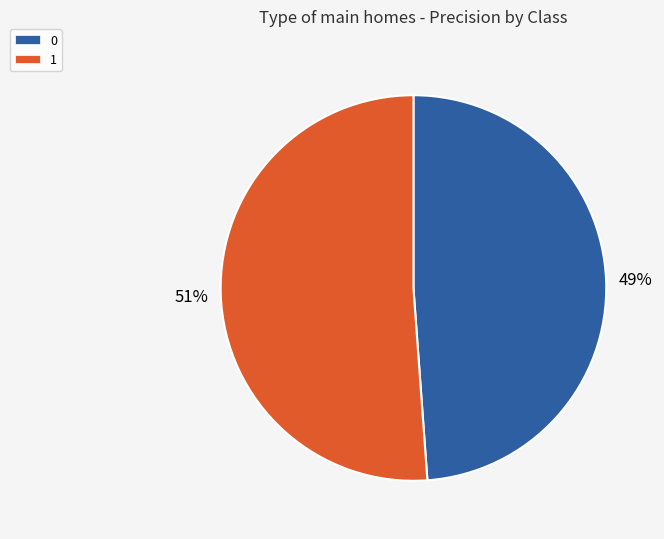

Is the sum of 1 and 0 greater than half?

Yes